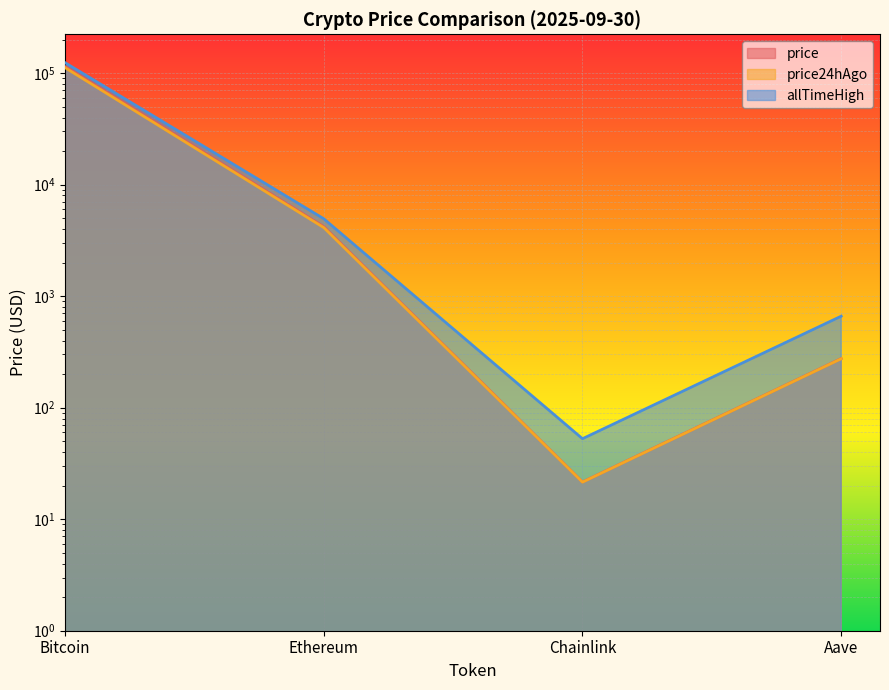

Reading right to left, transcribe all the data shown in this chart.

price: Aave=275.9	Chainlink=21.6	Ethereum=4200.4	Bitcoin=114531.0
price24hAgo: Aave=274.8	Chainlink=21.5	Ethereum=4122.0	Bitcoin=111965.0
allTimeHigh: Aave=661.7	Chainlink=52.7	Ethereum=4946.1	Bitcoin=124128.0